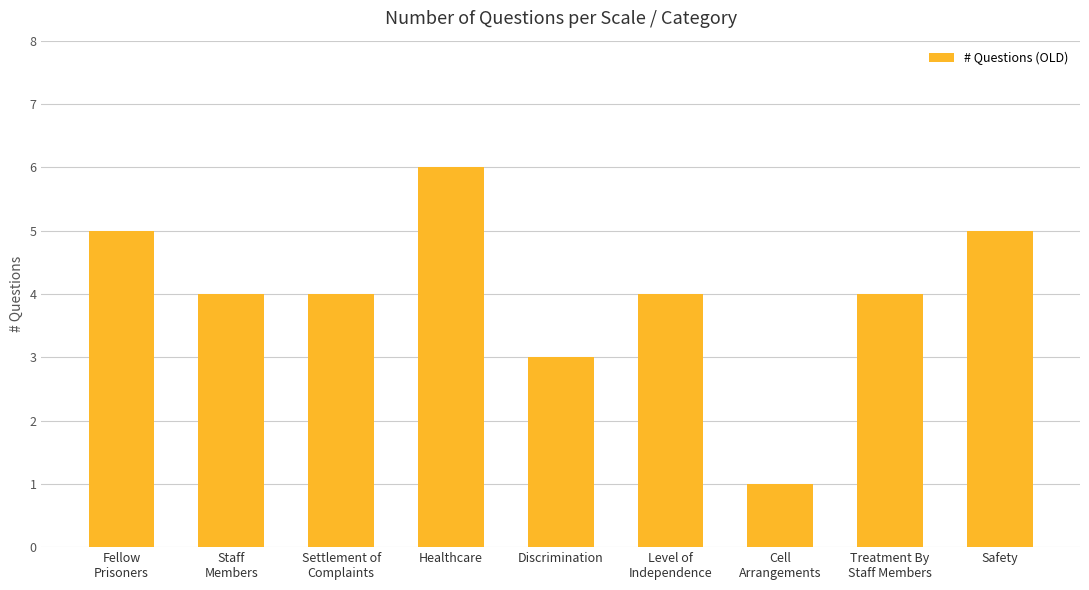

Is it true that the value at Level of
Independence is 4?

True